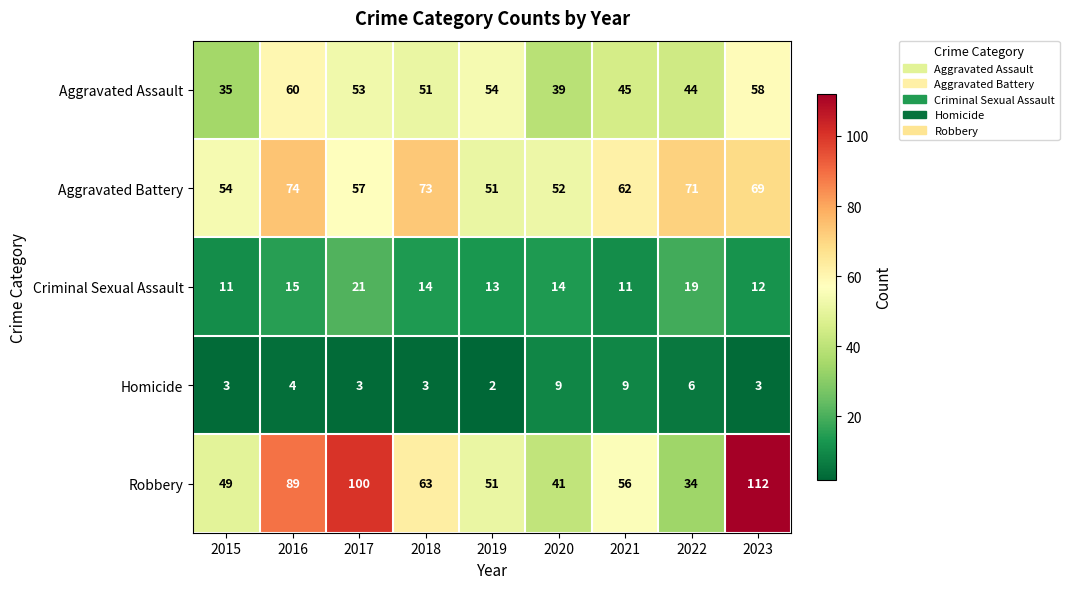

How many values in the Criminal Sexual Assault series are below 14?

4